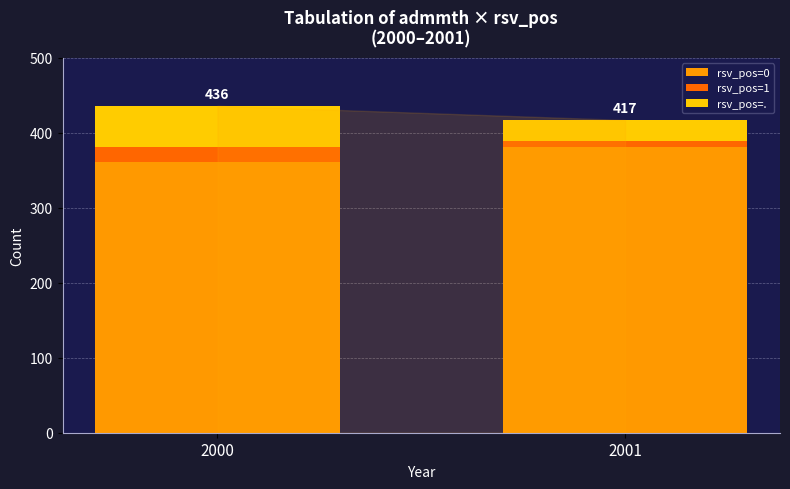

What is the total value across all series at 2000?

436